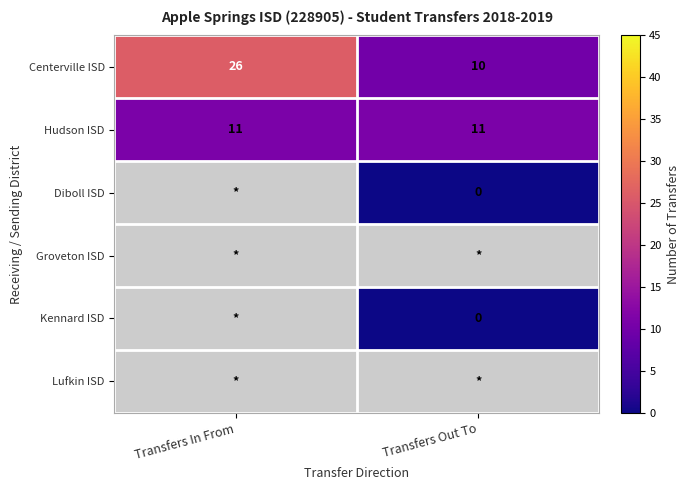

The value of Centerville ISD at Transfers Out To is 15. True or false?

False